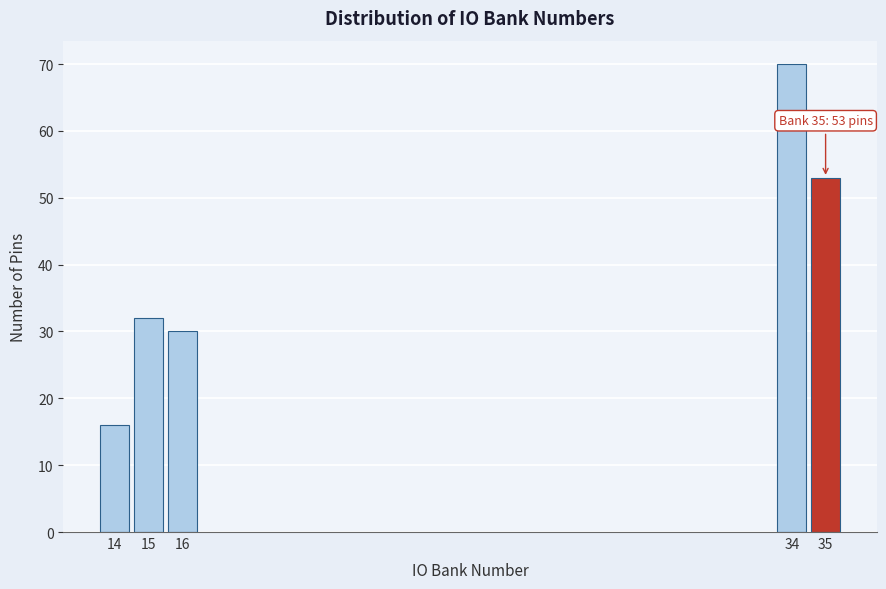

Reading left to right, what are all the values shown in this chart?

14=16	15=32	16=30	34=70	35=53